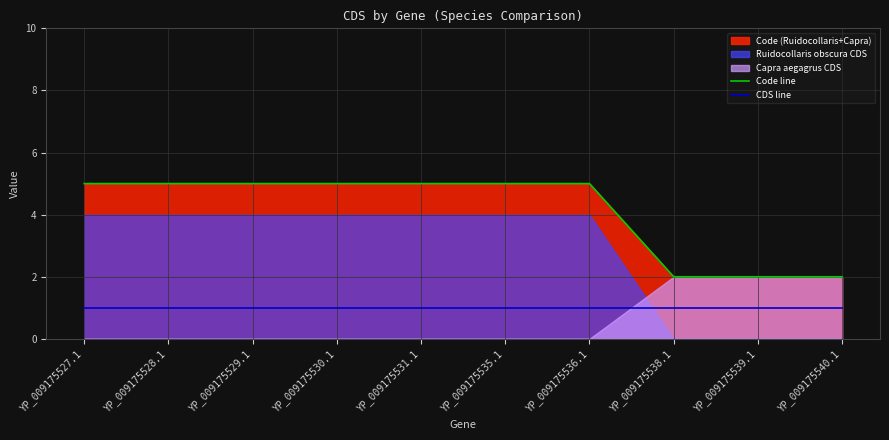

Is it true that Code line equals 5 at YP_009175531.1?

True